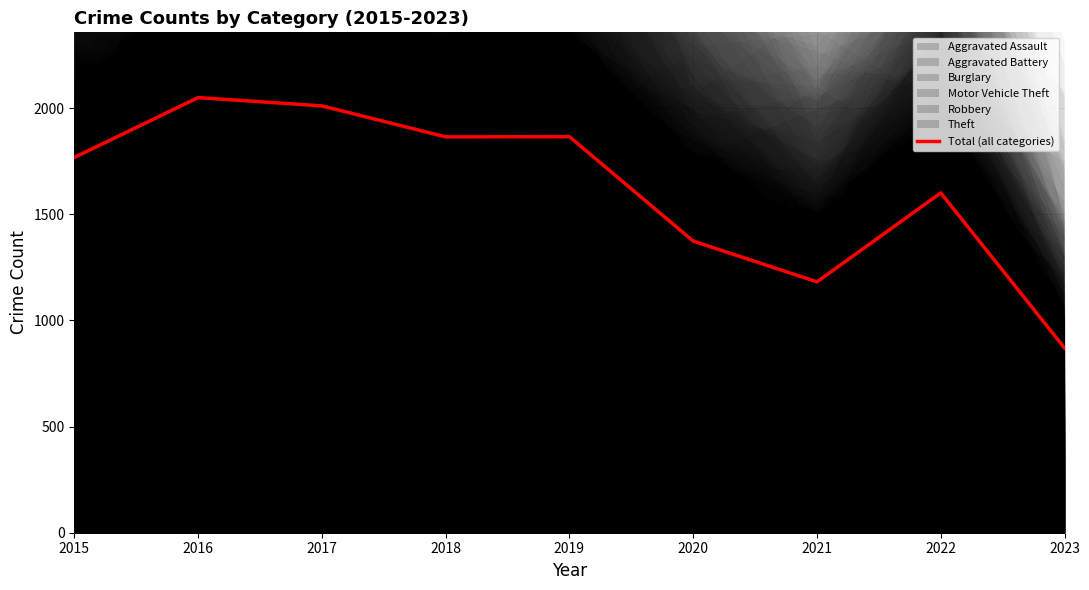

What is the value of the 1st point from the left?

1768